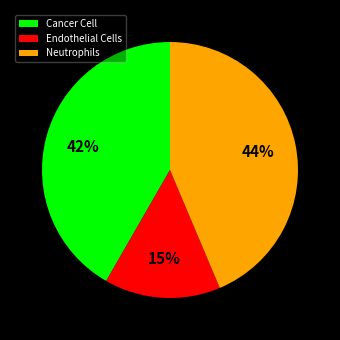

Rank the categories by value from lowest to highest.

Endothelial Cells, Cancer Cell, Neutrophils